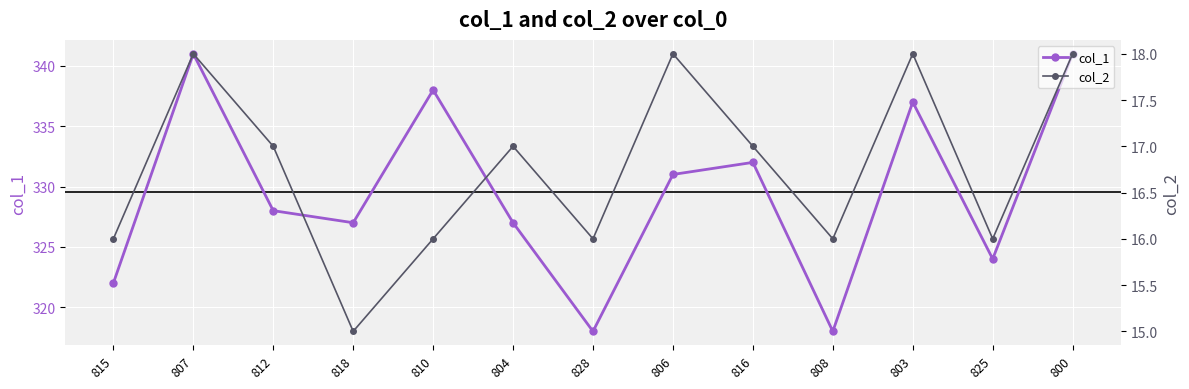

What is the difference between the maximum and minimum values in the col_1 series?

23